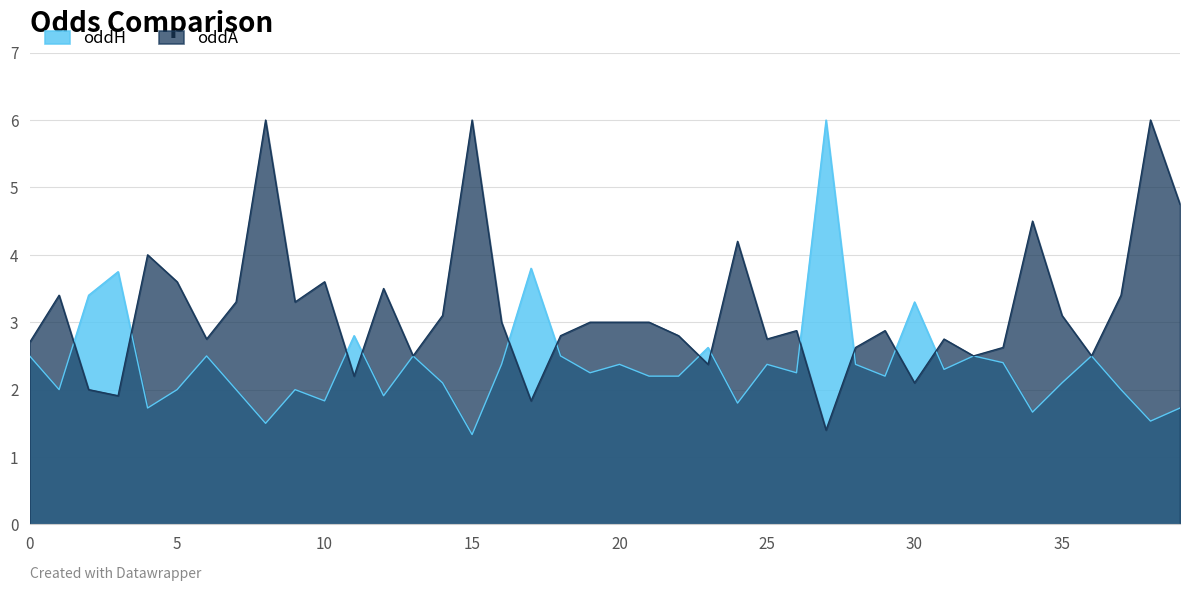

Reading right to left, extract all data points from this chart.

oddH: 1.7	1.5	2.0	2.5	2.1	1.7	2.4	2.5	2.3	3.3	2.2	2.4	6.0	2.2	2.4	1.8	2.6	2.2	2.2	2.4	2.2	2.5	3.8	2.4	1.3	2.1	2.5	1.9	2.8	1.8	2.0	1.5	2.0	2.5	2.0	1.7	3.8	3.4	2.0	2.5
oddA: 4.8	6.0	3.4	2.5	3.1	4.5	2.6	2.5	2.8	2.1	2.9	2.6	1.4	2.9	2.8	4.2	2.4	2.8	3.0	3.0	3.0	2.8	1.8	3.0	6.0	3.1	2.5	3.5	2.2	3.6	3.3	6.0	3.3	2.8	3.6	4.0	1.9	2.0	3.4	2.7